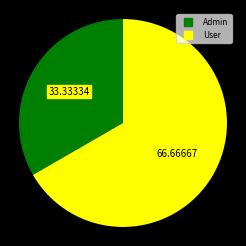

Which category has the biggest portion of the pie?

User